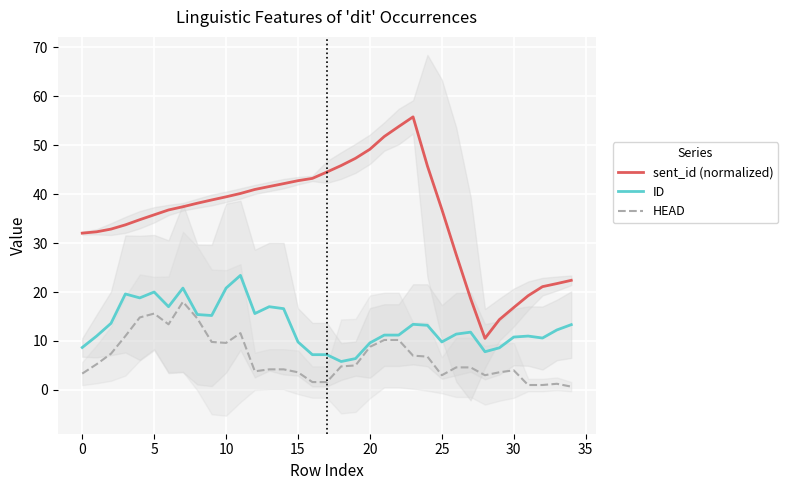

What is the smallest value displayed?

0.7